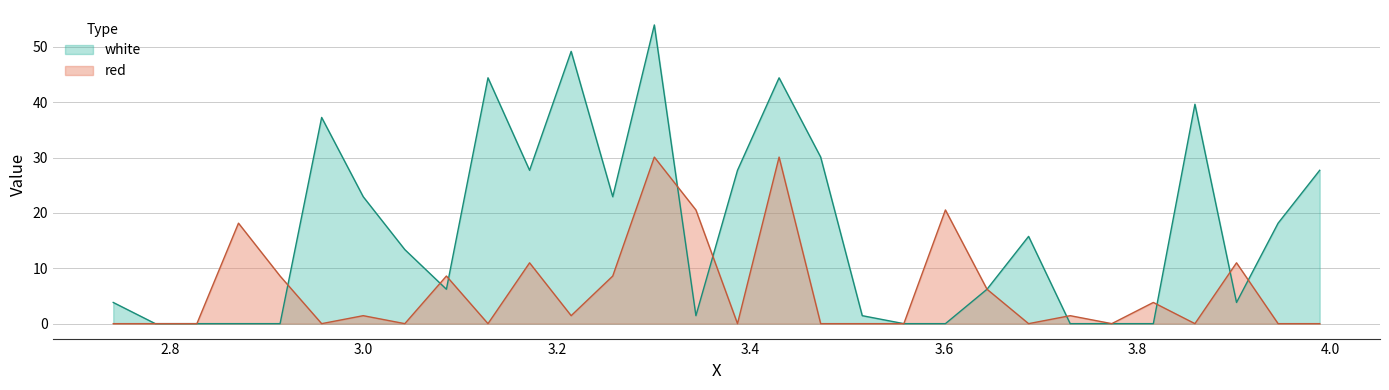

What are all the series names shown in the legend?

white, red